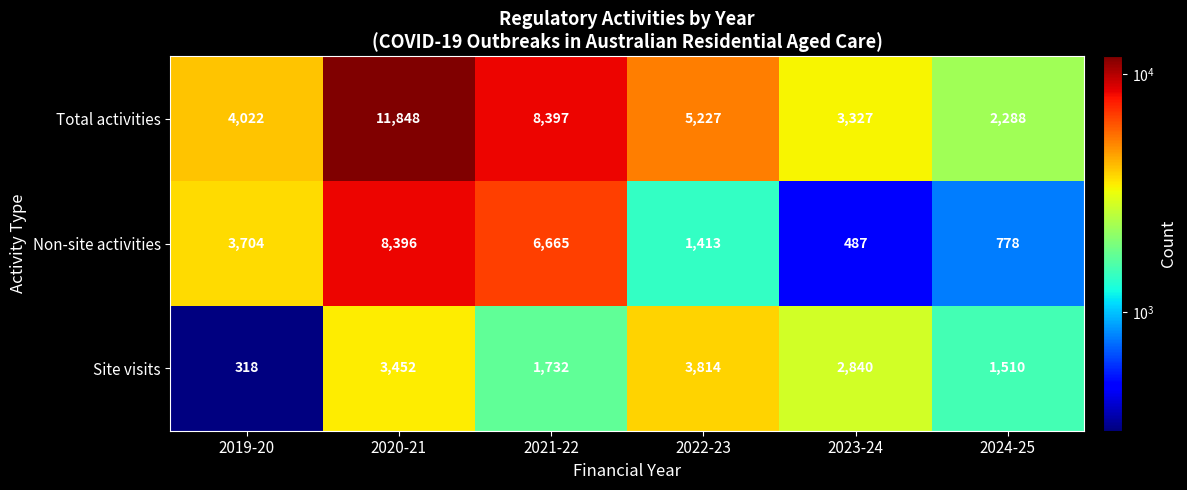

Reading right to left, list all the values displayed in this chart.

Total activities: 2024-25=2288	2023-24=3327	2022-23=5227	2021-22=8397	2020-21=11848	2019-20=4022
Non-site activities: 2024-25=778	2023-24=487	2022-23=1413	2021-22=6665	2020-21=8396	2019-20=3704
Site visits: 2024-25=1510	2023-24=2840	2022-23=3814	2021-22=1732	2020-21=3452	2019-20=318